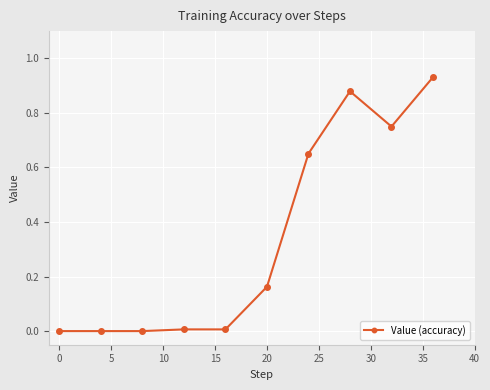

What is the sum of all values?

3.4